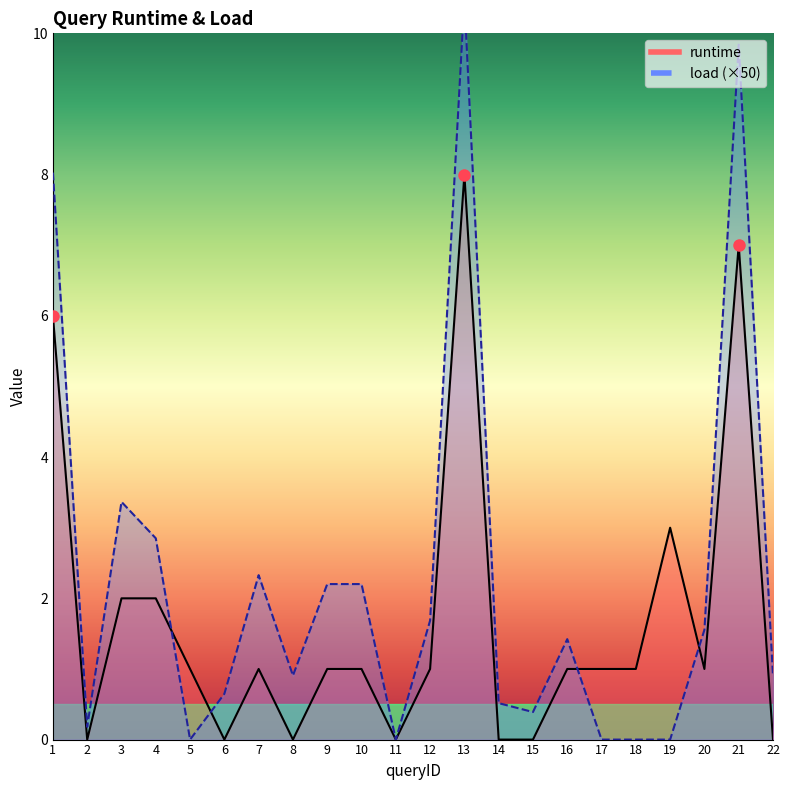

What is the average value of the runtime series?

1.7